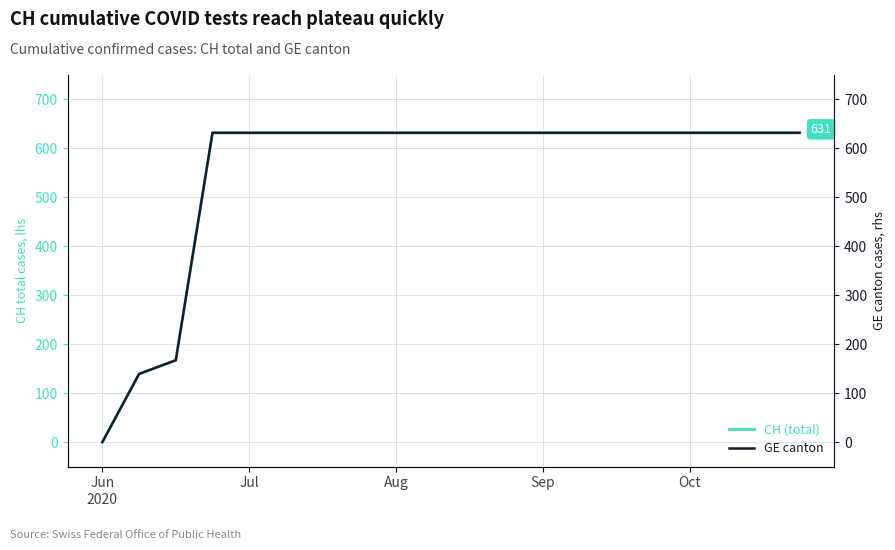

Reading right to left, what are all the values shown in this chart?

CH (total): 631	631	631	631	631	631	631	631	631	631	631	631	631	631	631	631	631	167	139	0
GE canton: 631	631	631	631	631	631	631	631	631	631	631	631	631	631	631	631	631	167	139	0